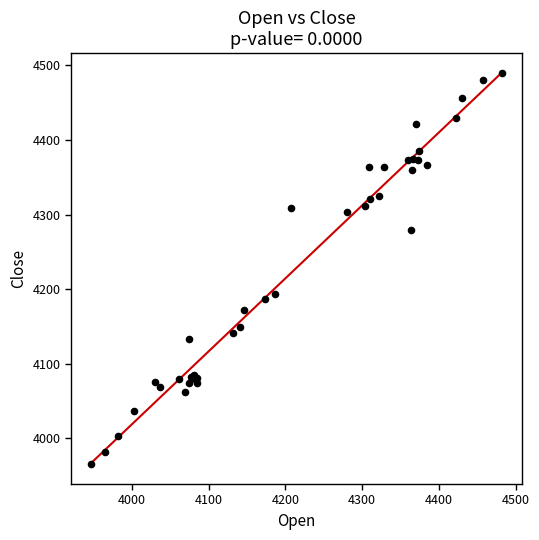

What Y value in the scatter plot is closest to 4227?

4192.9